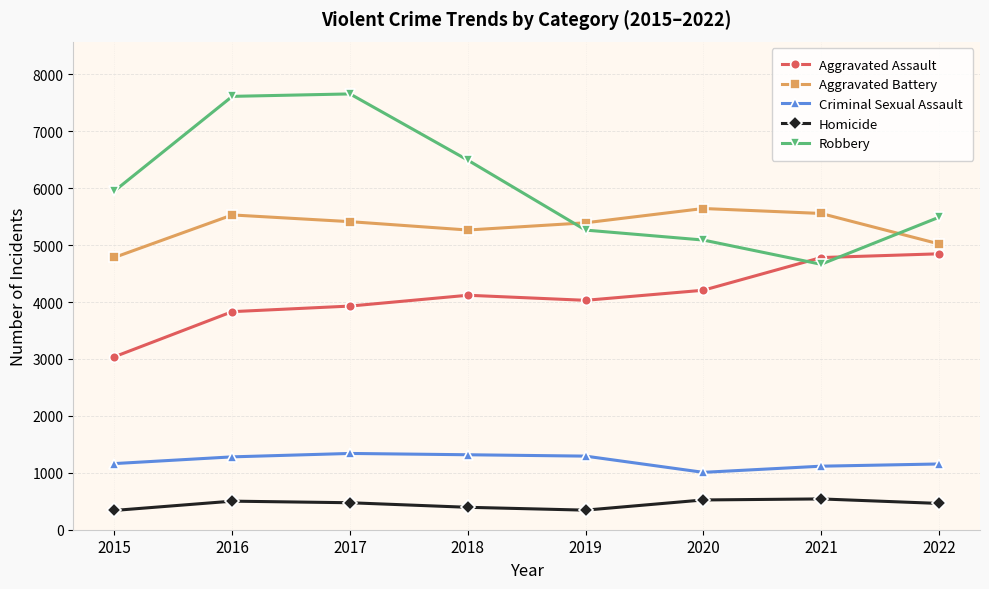

Rank the series by their maximum value, from lowest to highest.

Homicide, Criminal Sexual Assault, Aggravated Assault, Aggravated Battery, Robbery